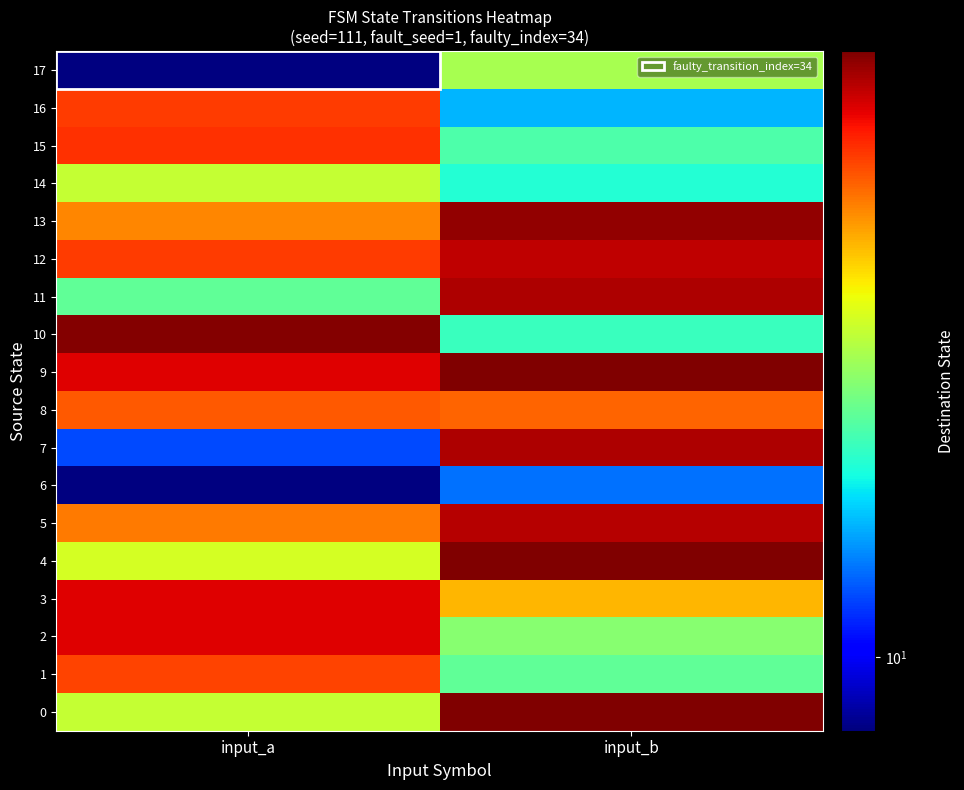

At which category is the sum across all series the highest?

input_b